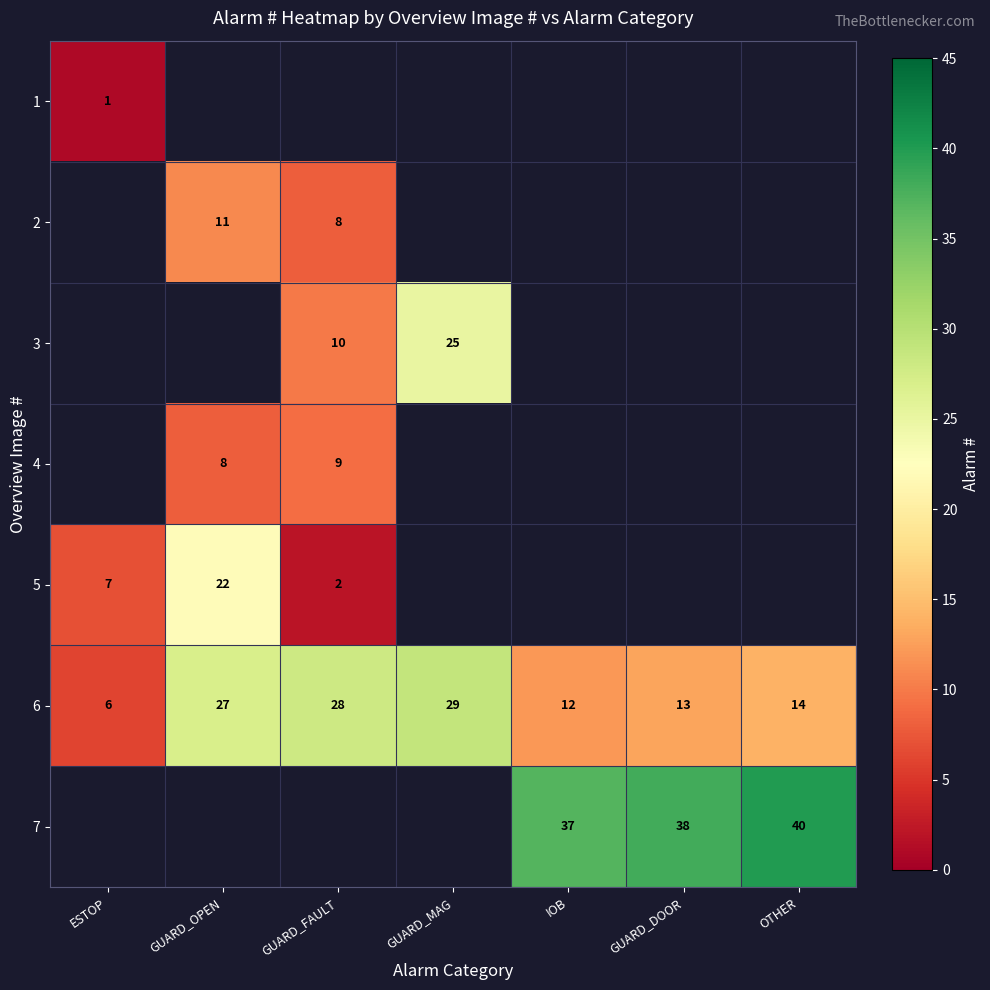

What is the difference between the maximum and minimum values in the 6 series?

23